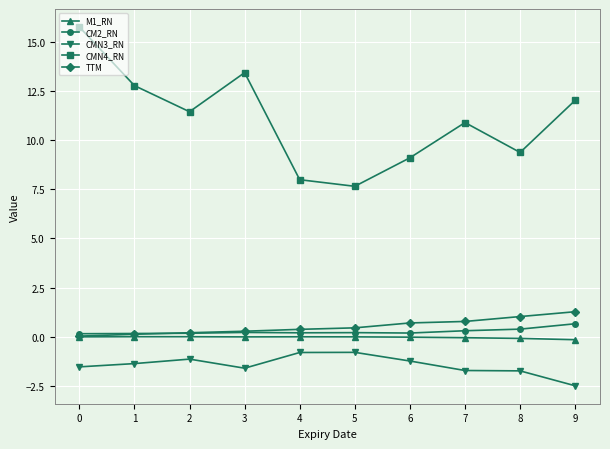

True or false: M1_RN and CMN4_RN cross at least once.

False